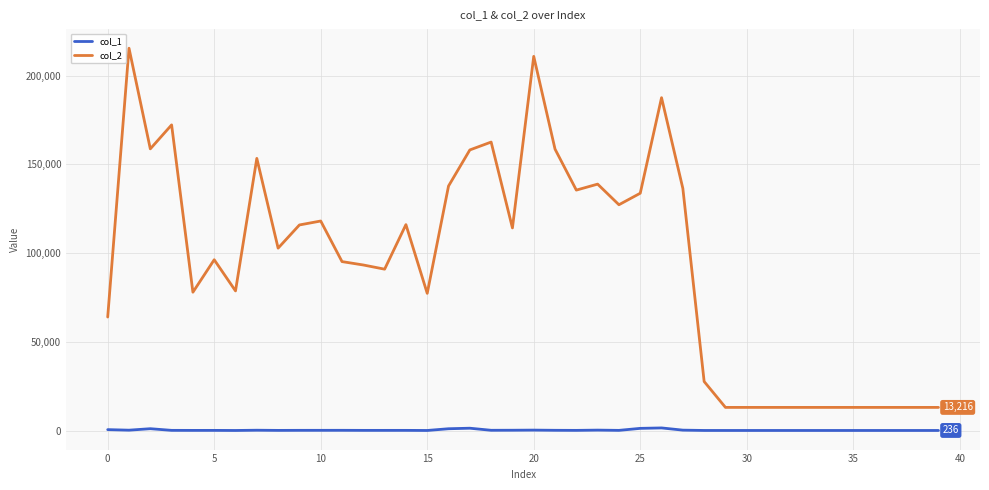

What is the difference between the maximum and minimum values in the col_1 series?

1428